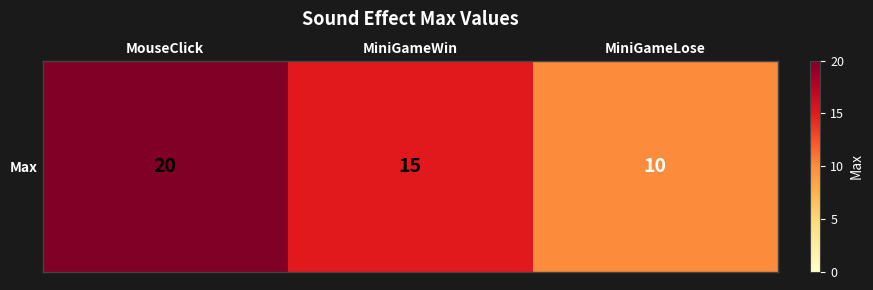

At which category does the chart reach its minimum across all series?

MiniGameLose